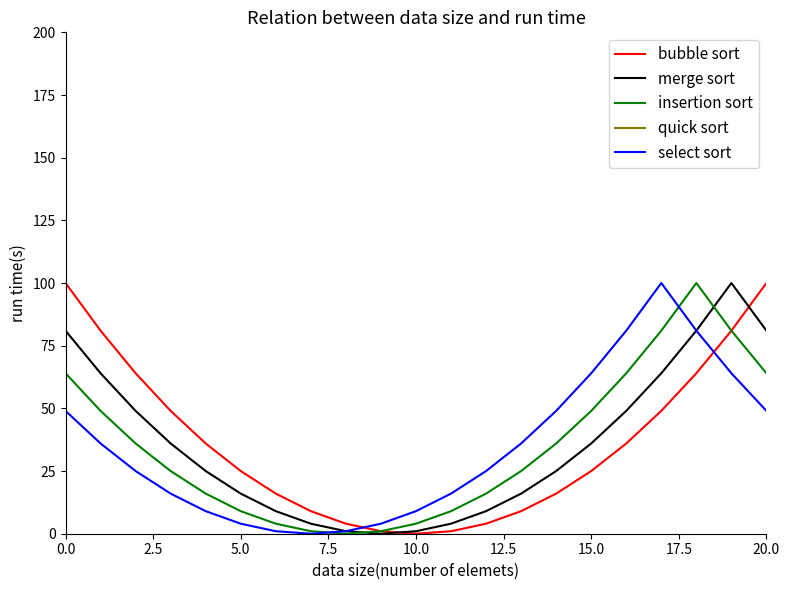

What is the value of the quick sort point at the 3rd from the left?

770